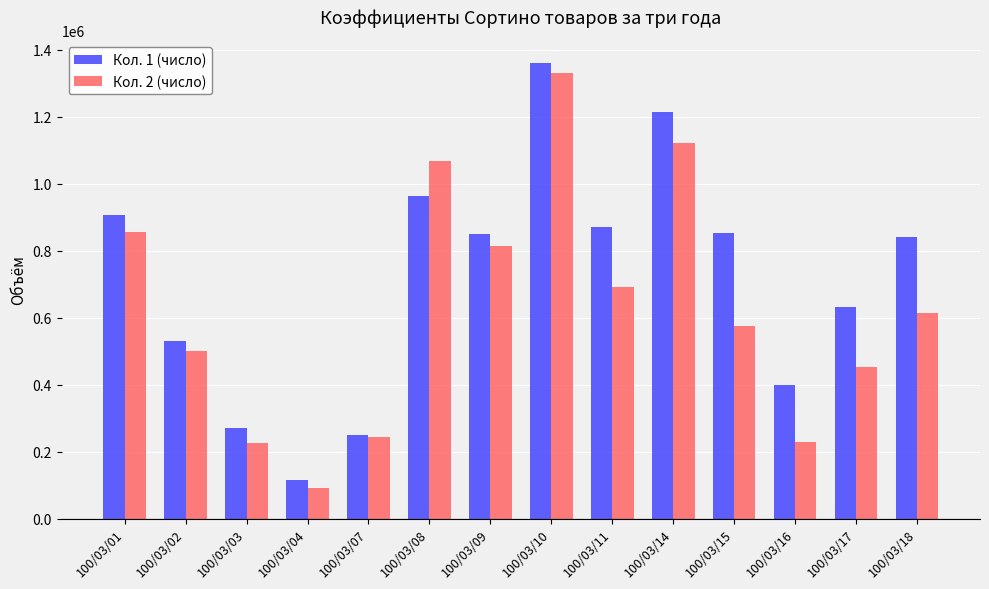

The value of Кол. 2 (число) at 100/03/03 is 224540. True or false?

True